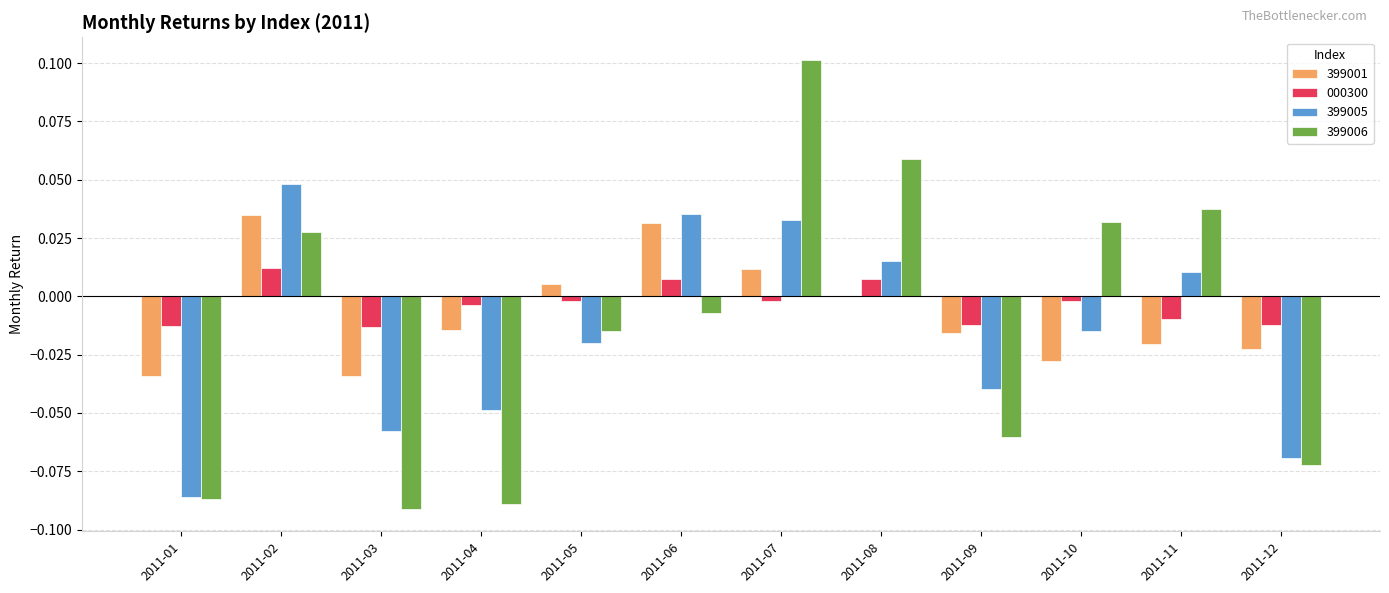

At which category is the sum across all series the highest?

2011-07